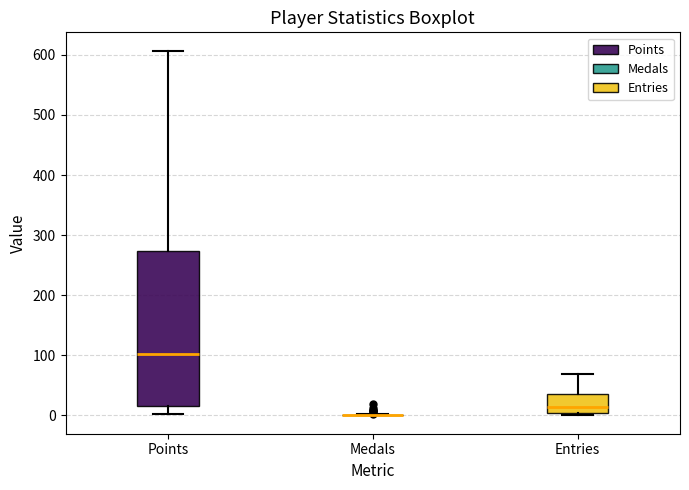

Which box is the tallest, from its lower edge to its upper edge?

Points